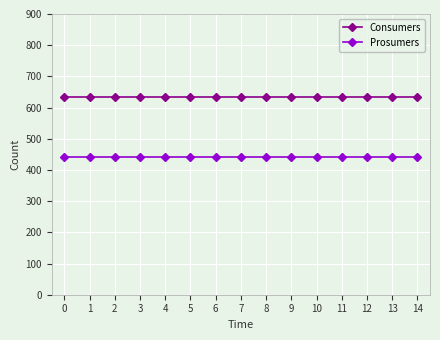

The value of Prosumers at 3 is 712. True or false?

False